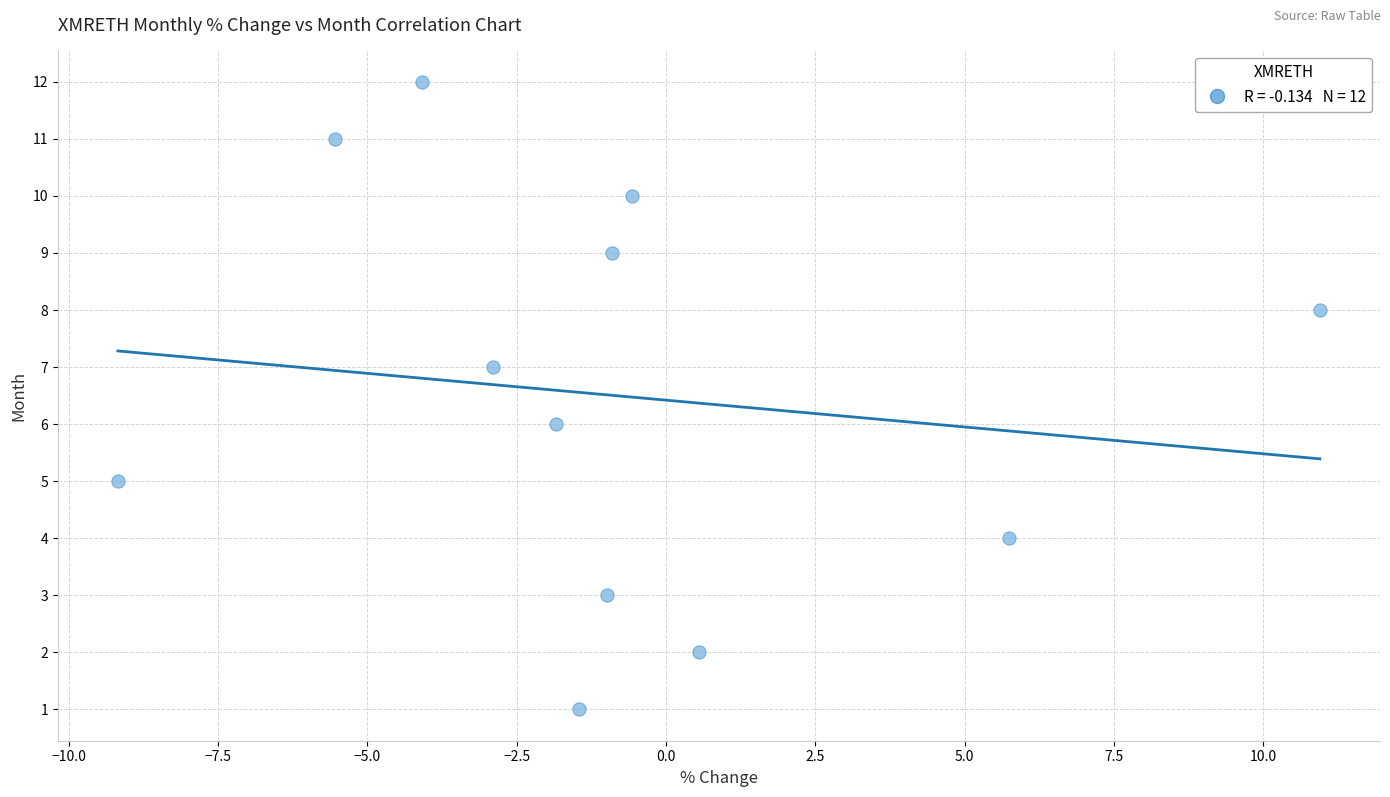

What is the range of Y values (max minus min)?

11